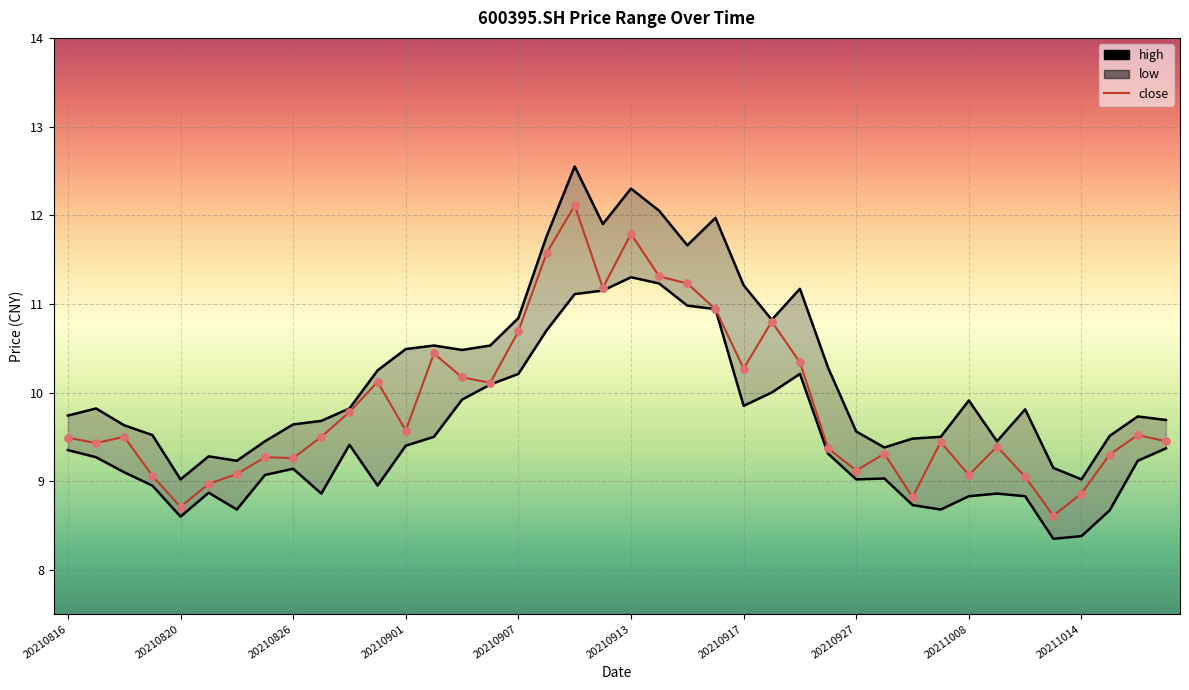

Is the value of low at 20210910 greater than the value of high at 20211014?

Yes